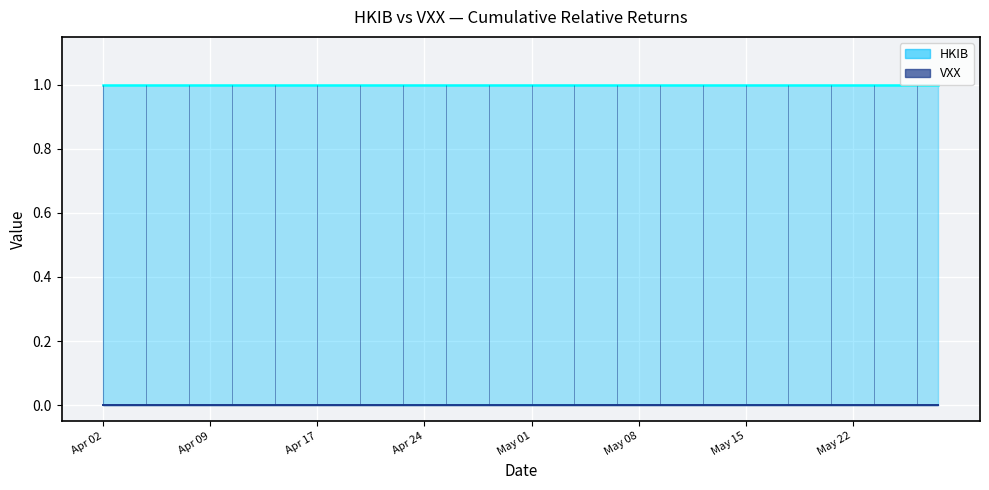

At 2020-04-27, list the series in order from largest to smallest.

HKIB, VXX